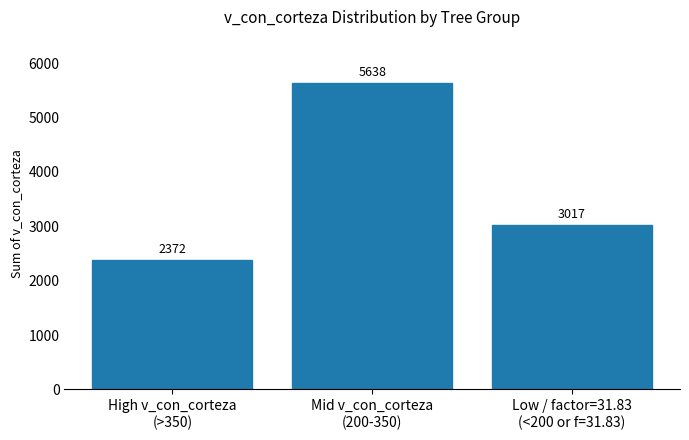

What is the change in value from High v_con_corteza
(>350) to Low / factor=31.83
(<200 or f=31.83)?

+644.6